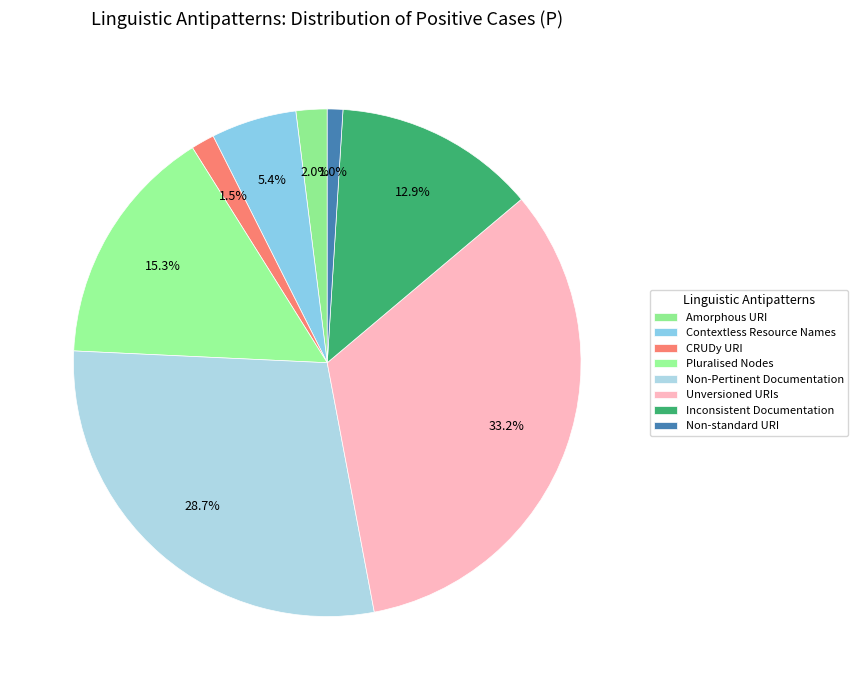

True or false: Unversioned URIs accounts for 33% of the total.

True